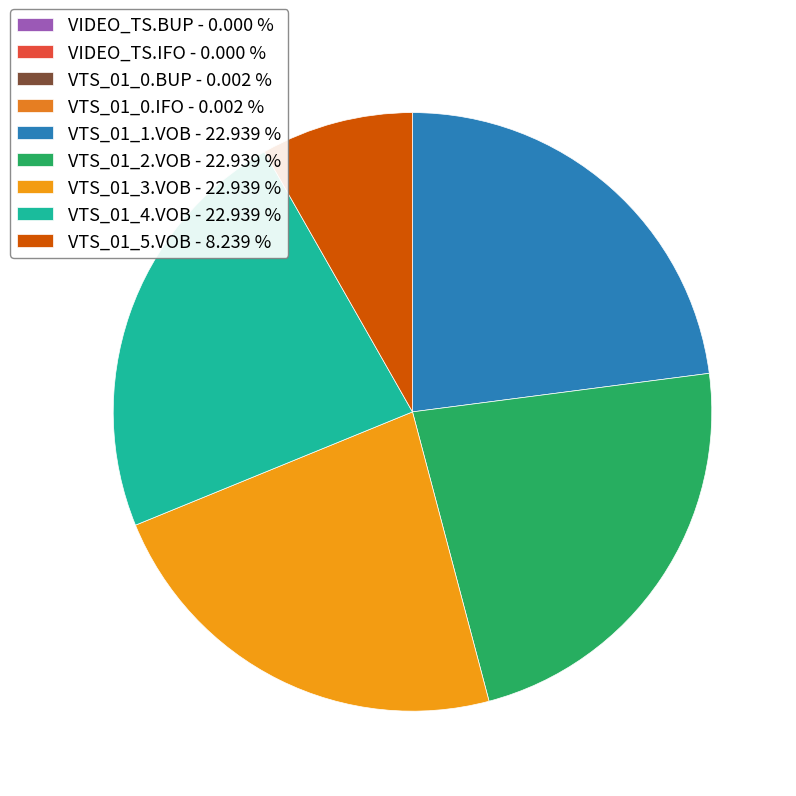

To the nearest percent, what is the difference between the VIDEO_TS.IFO and VTS_01_4.VOB slice percentages?

23%